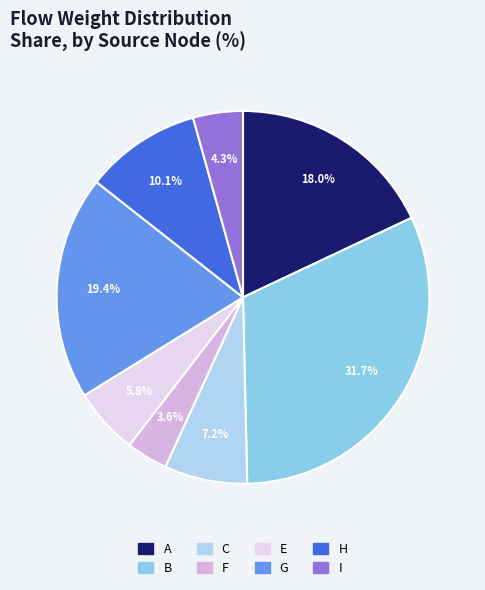

Which category has the biggest portion of the pie?

B